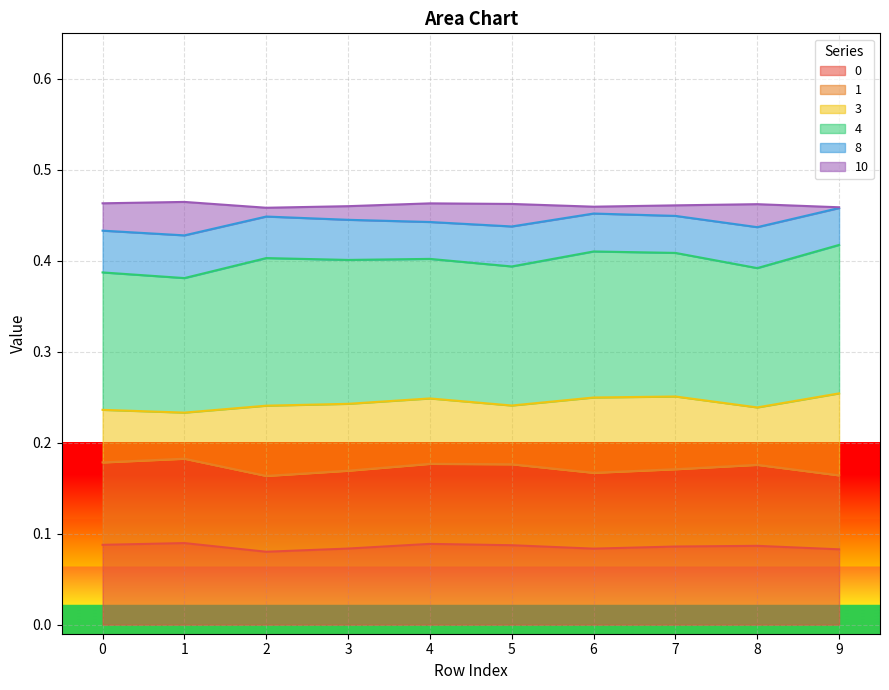

Does the chart display data point markers on the line(s)?

No